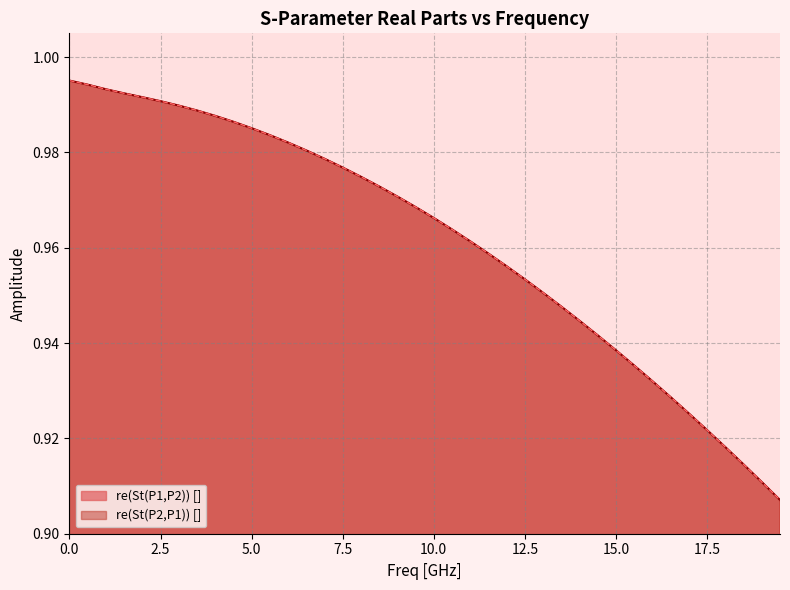

Which series has the widest spread of values?

re(St(P1,P2)) []